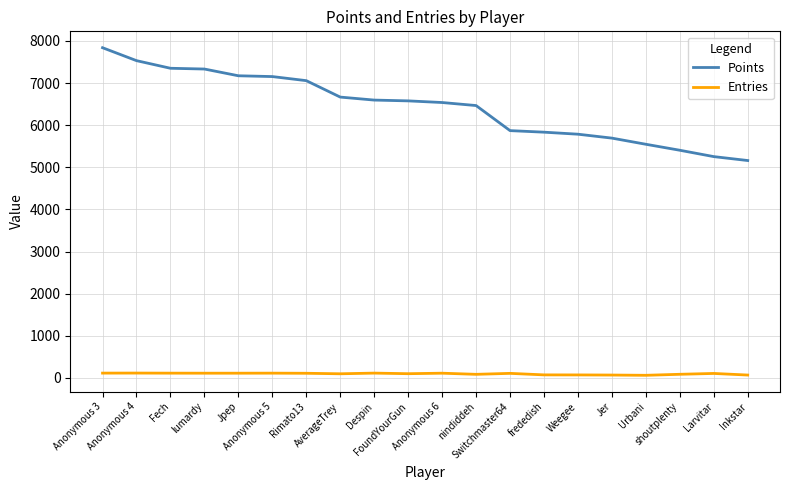

What are all the series names shown in the legend?

Points, Entries